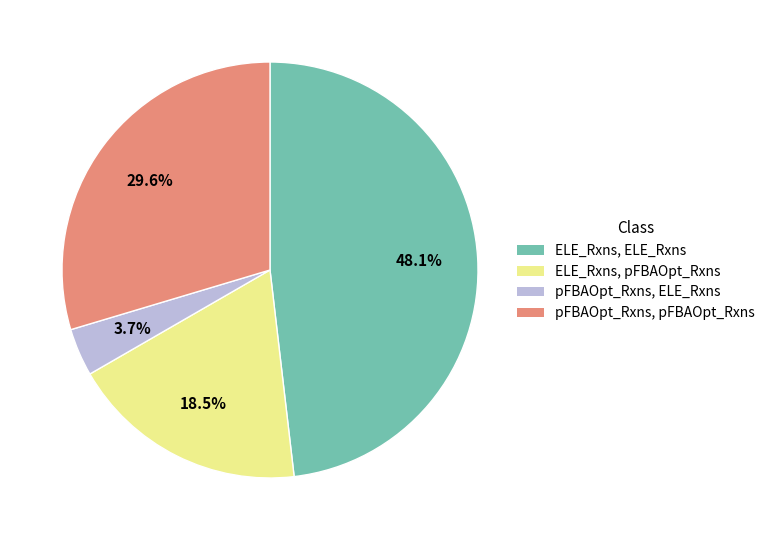

Does any single category account for the majority?

No